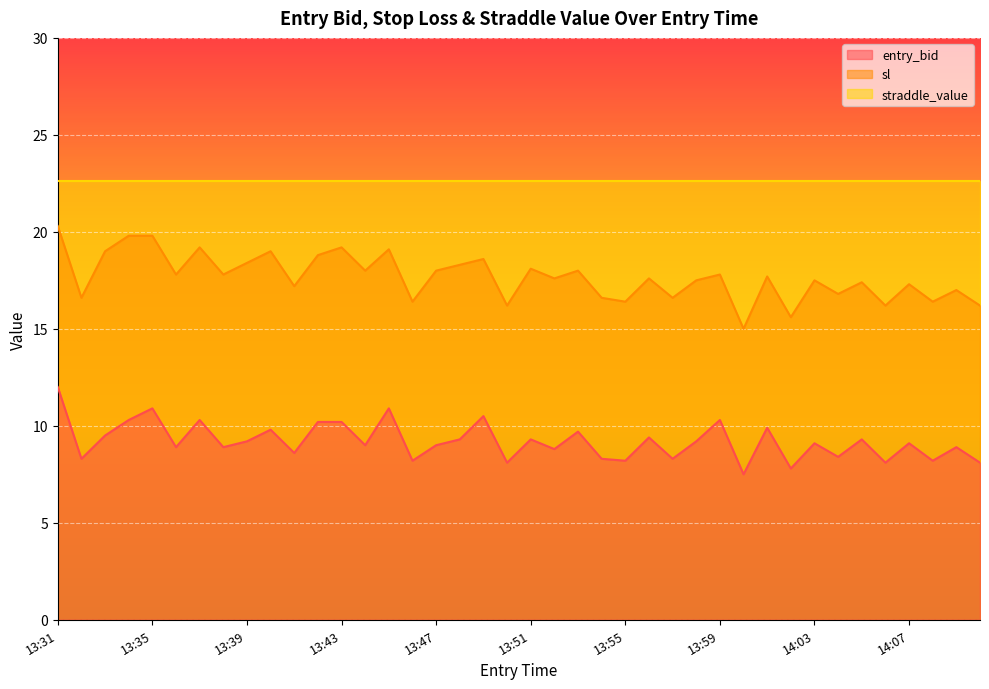

Where does the entry_bid series first go above 9?

13:31